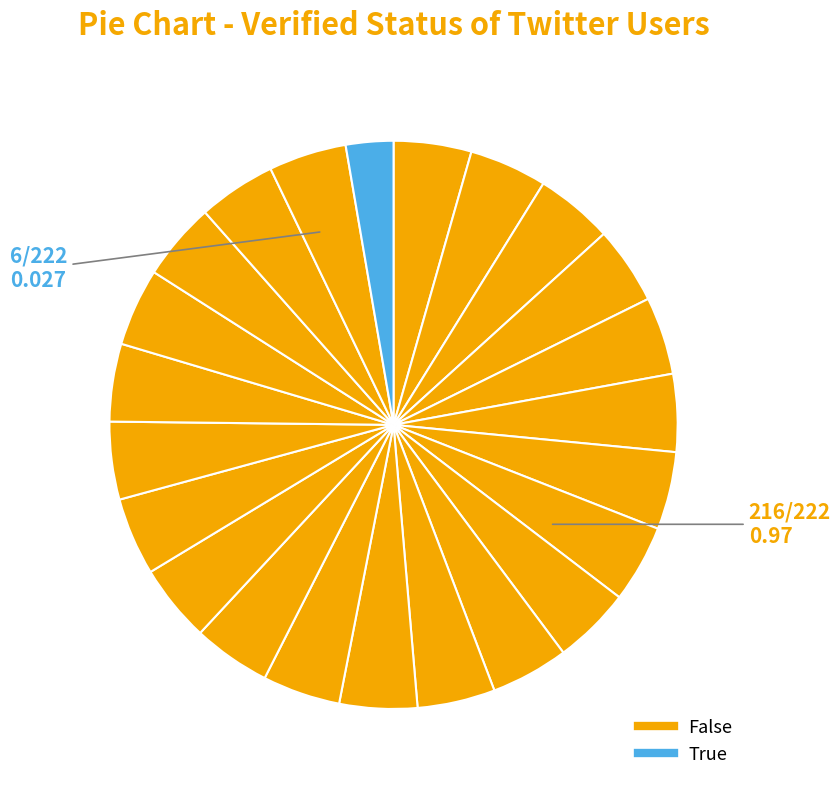

How many segments does this pie chart have?

23